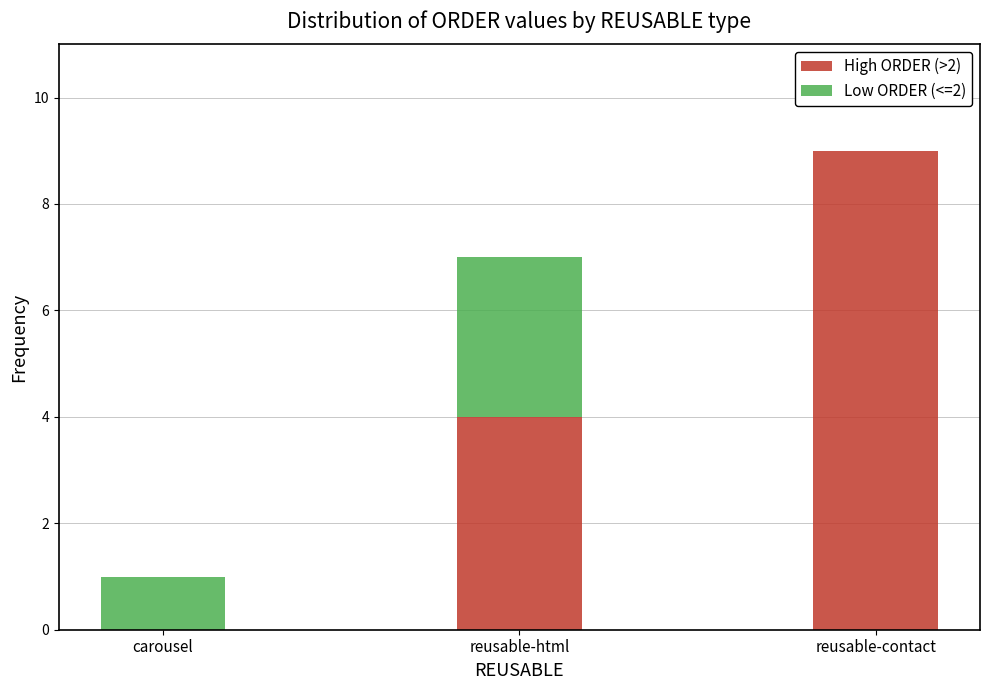

What is the total value across all series at reusable-html?

7